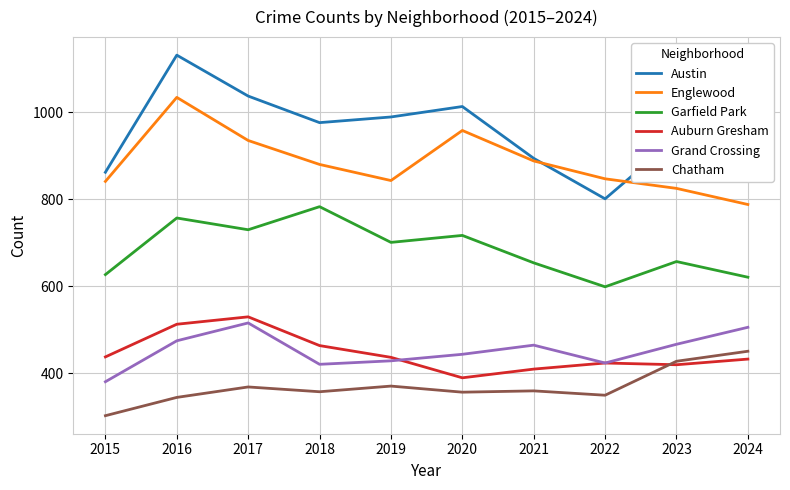

True or false: Chatham and Englewood cross at least once.

False